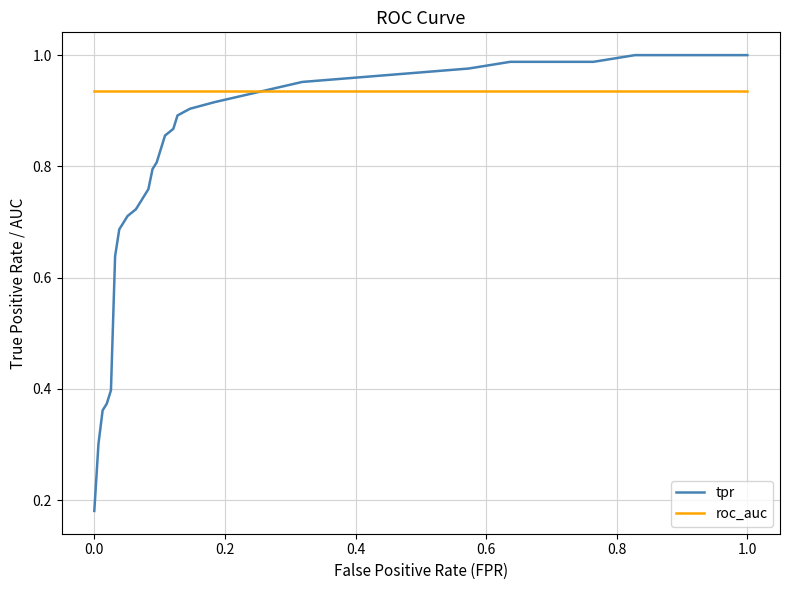

Which series has the largest total across all categories?

roc_auc